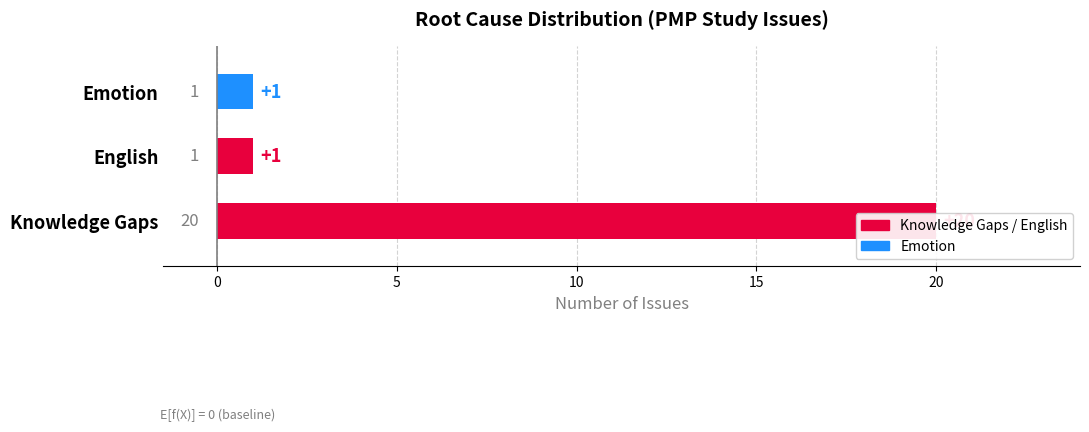

The value at English is 1. True or false?

False